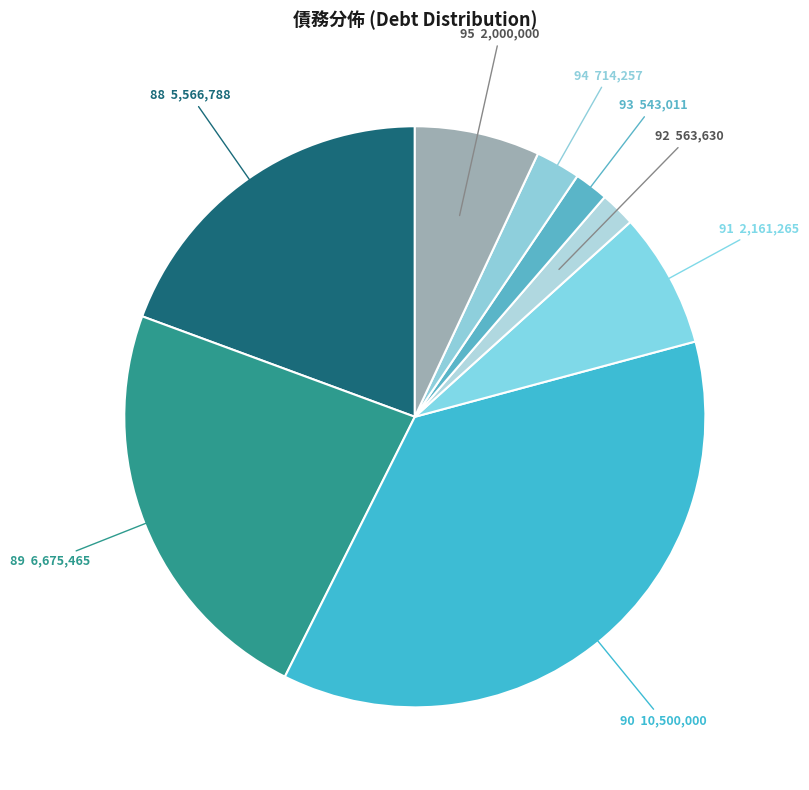

Which slice is the largest?

90